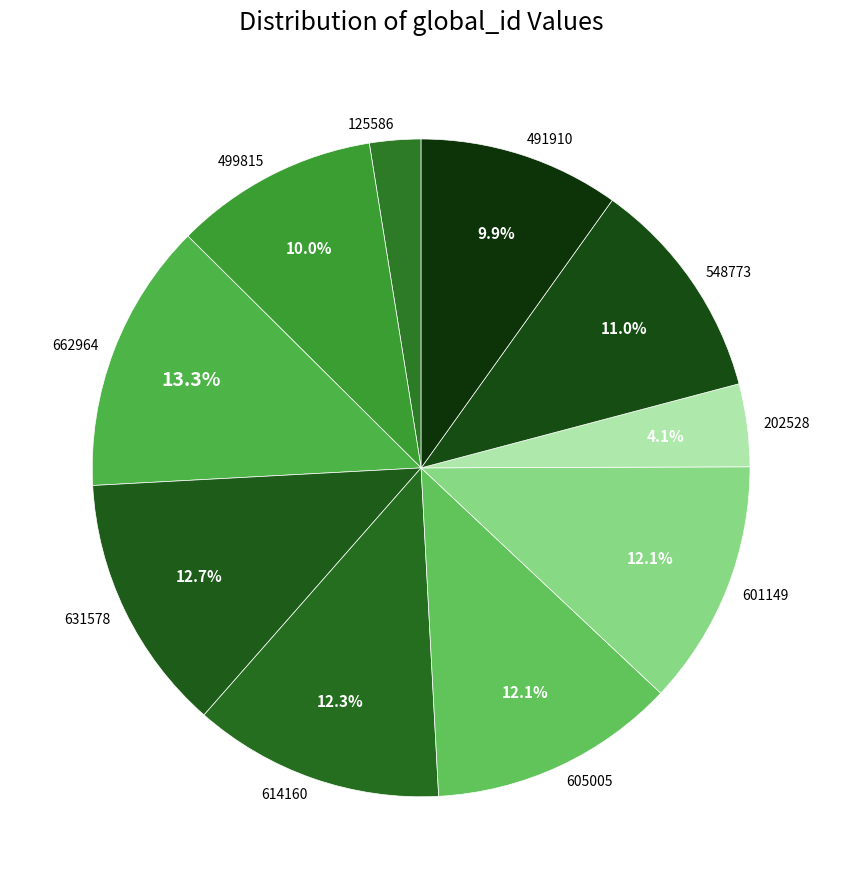

How many slices are in this pie chart?

10